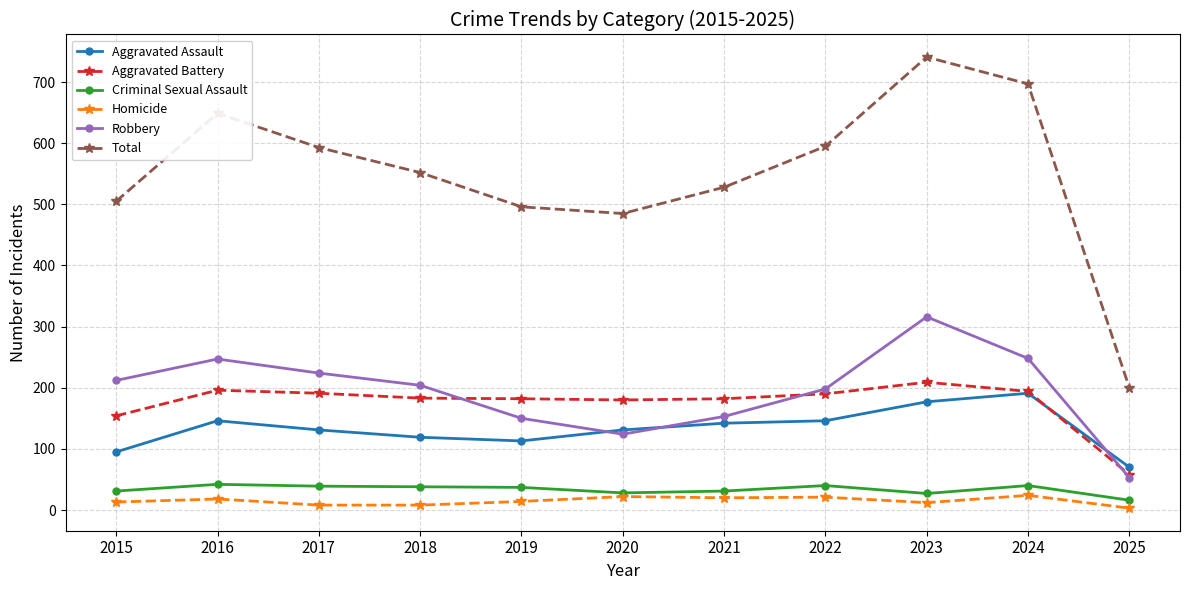

True or false: Total has more than 0 interior local peaks.

True